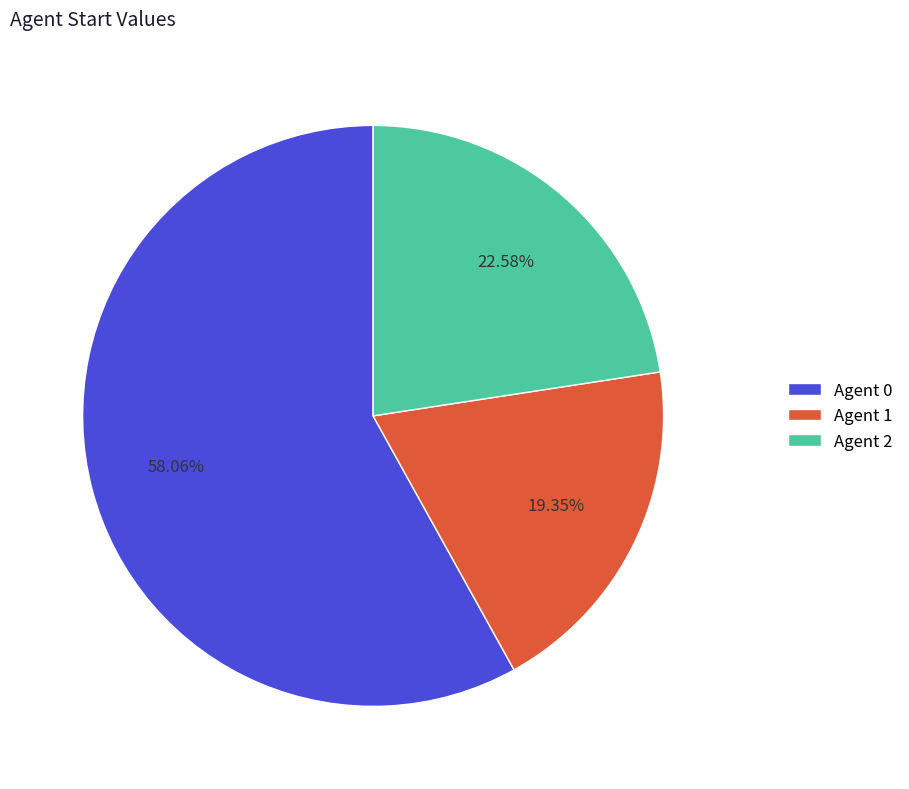

What is the smallest slice in the pie chart?

Agent 1